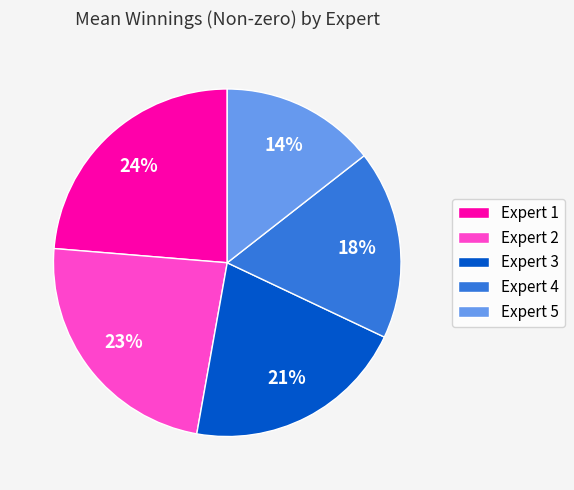

To the nearest percent, what is the combined percentage of Expert 4 and Expert 2?

41%